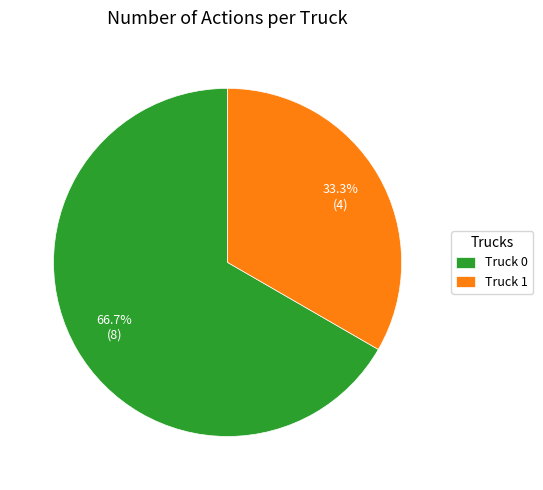

Is the sum of Truck 1 and Truck 0 greater than half?

Yes